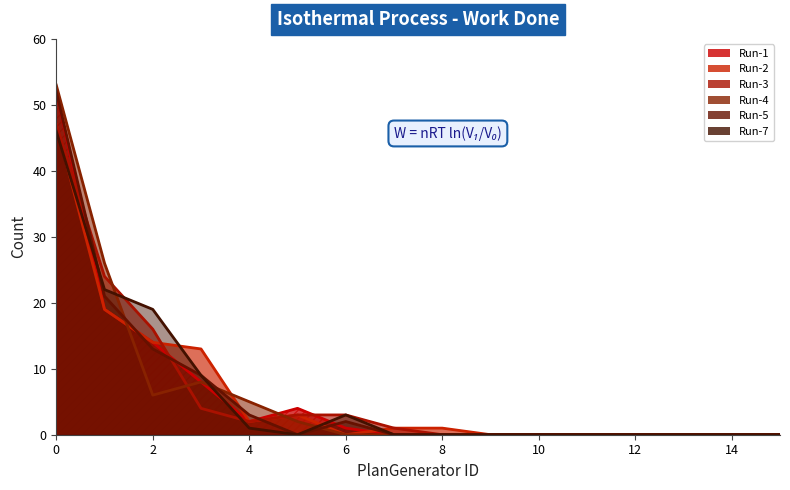

Which category has the lowest value in the Run-2 series?

6